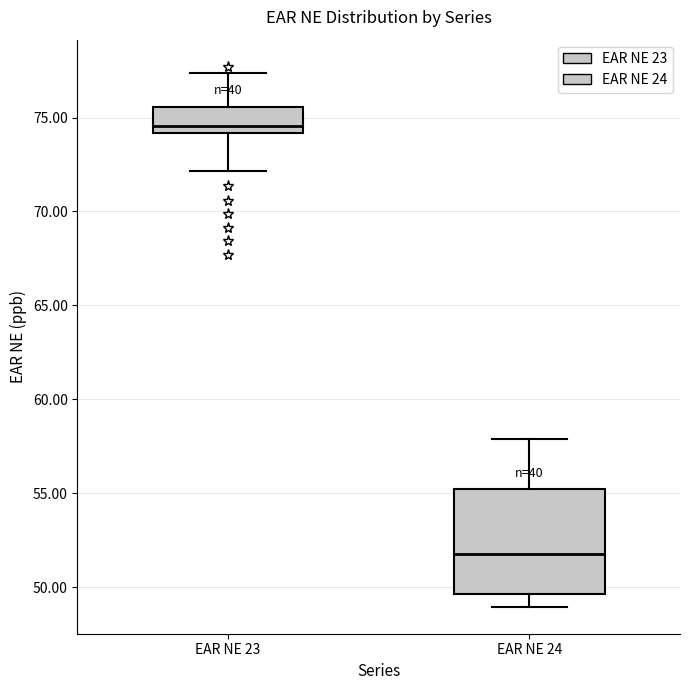

Which box is the tallest, from its lower edge to its upper edge?

EAR NE 24